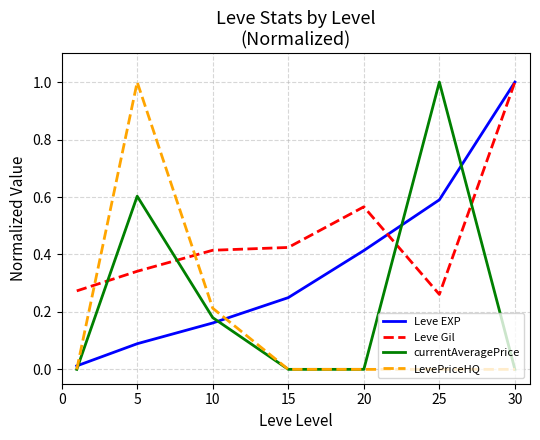

Which series ends up on top after the final intersection of currentAveragePrice and Leve EXP?

Leve EXP